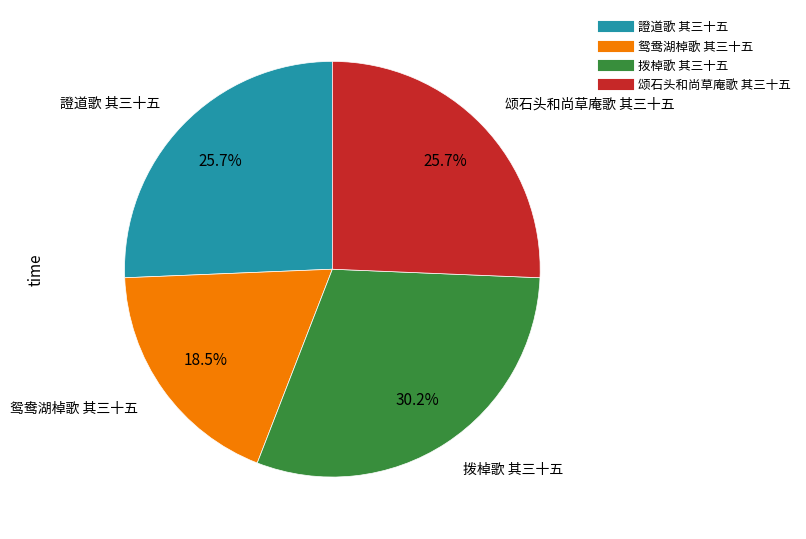

The 拨棹歌 其三十五 slice represents 25% of the pie. True or false?

False